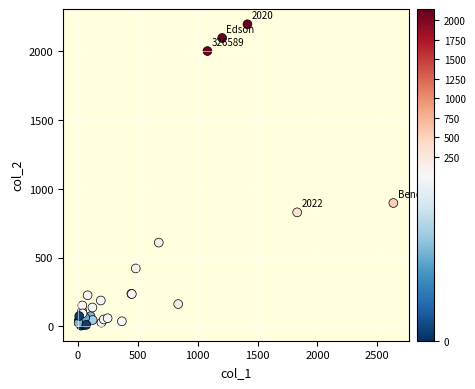

What Y value in the scatter plot is closest to 1101?

897